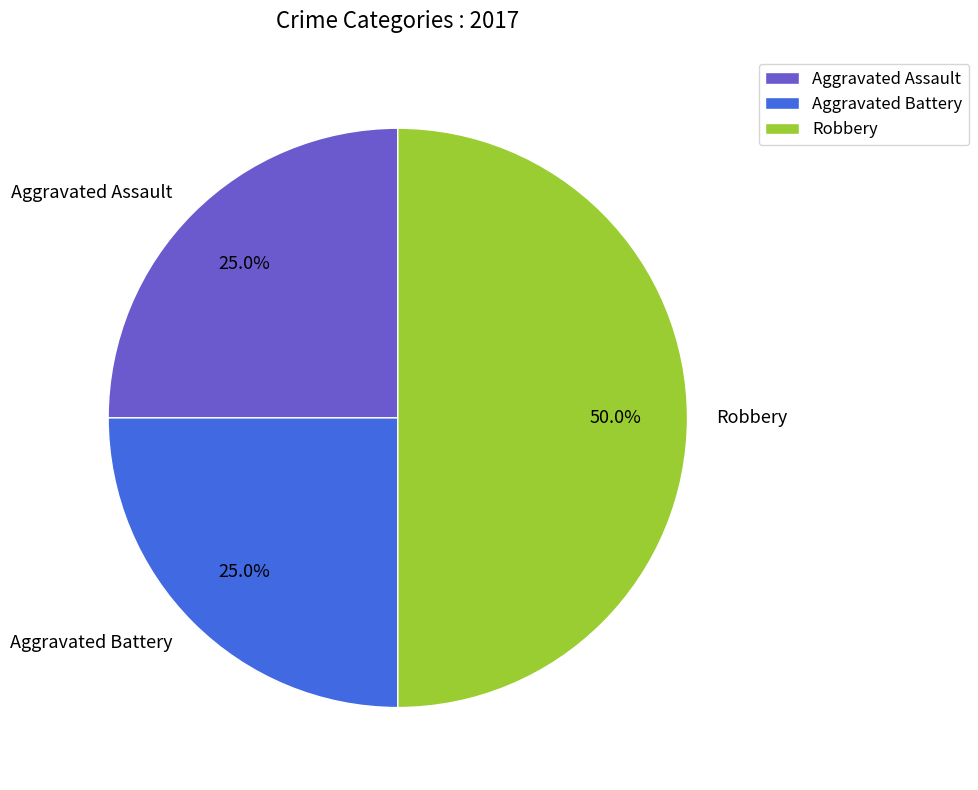

Which has a higher value, Robbery or Aggravated Battery?

Robbery